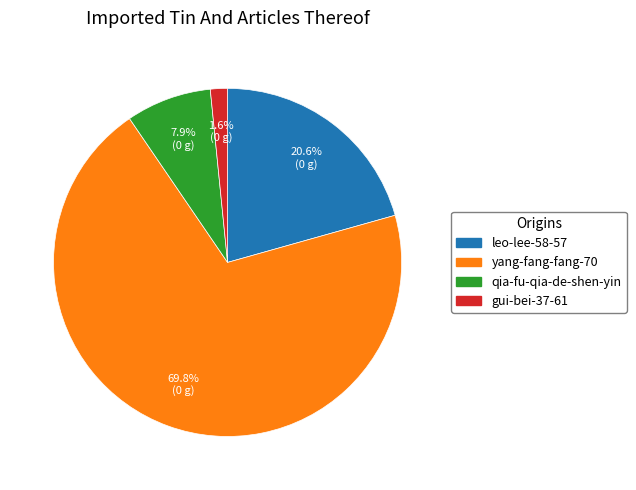

Which slice is the largest?

yang-fang-fang-70